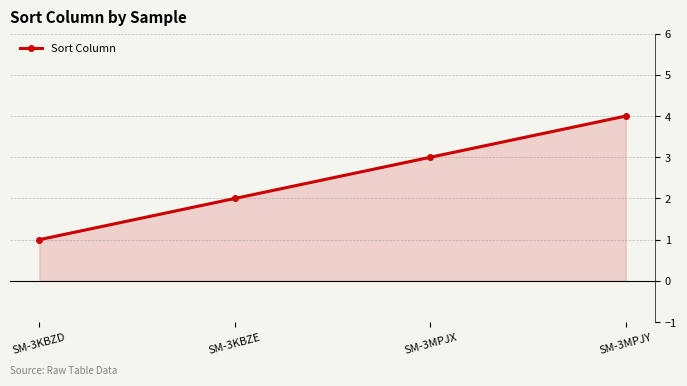

What is the average value?

2